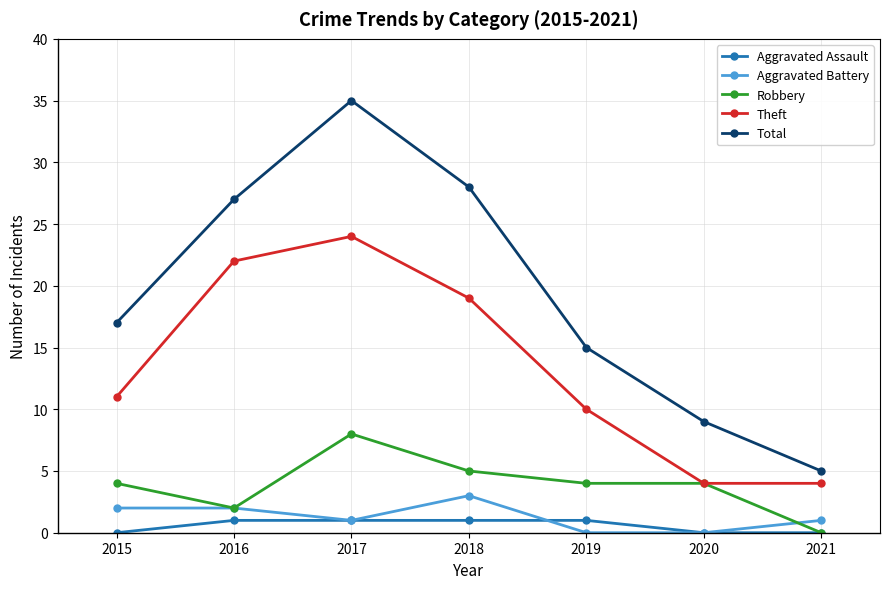

What is the maximum value shown in the chart?

35